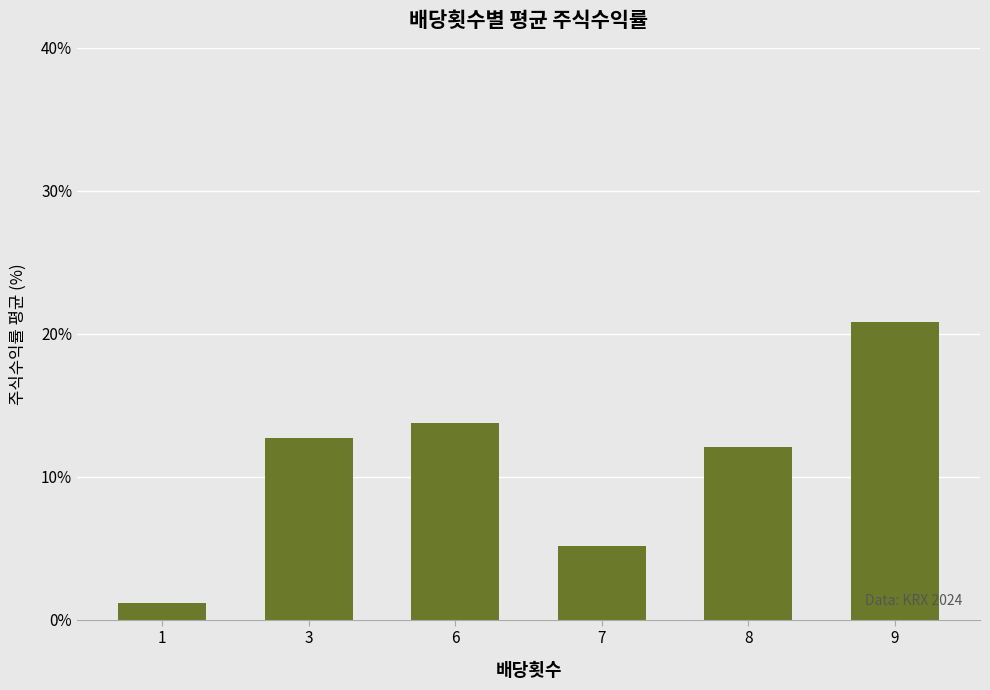

What is the sum of the values at 8 and 3?

24.8